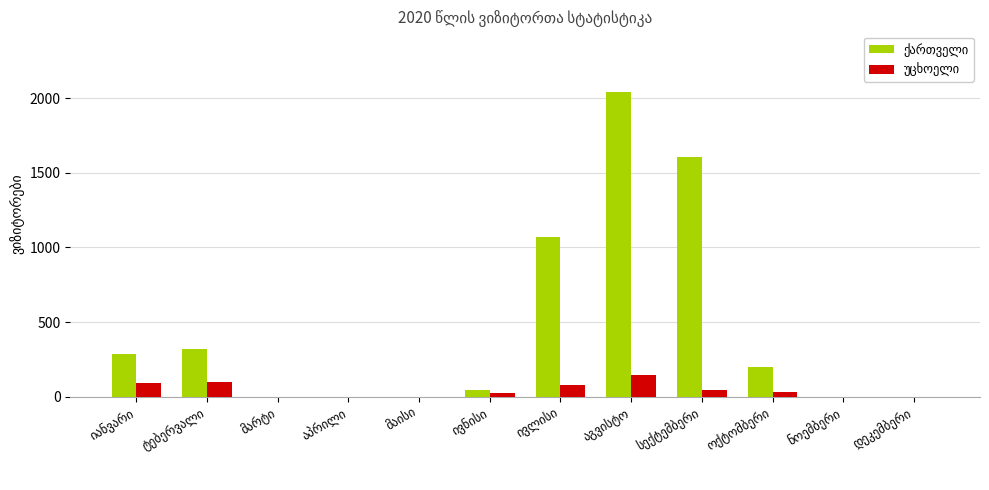

What value does the უცხოელი series have at ივნისი?

24